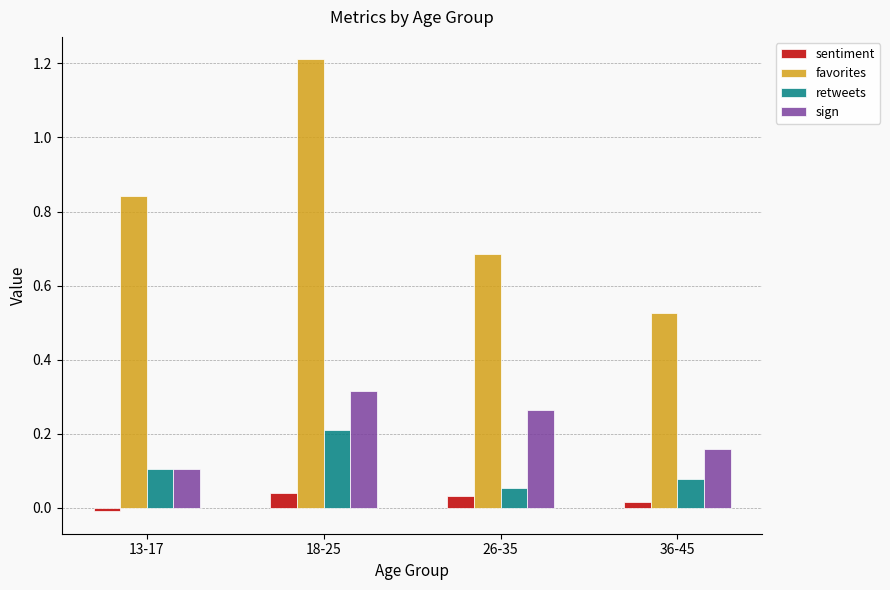

Which series has the largest total across all categories?

favorites